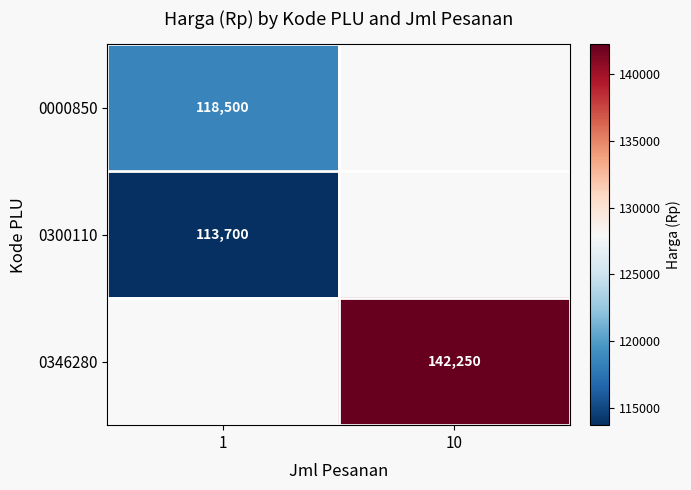

Count the number of categories in the chart.

2